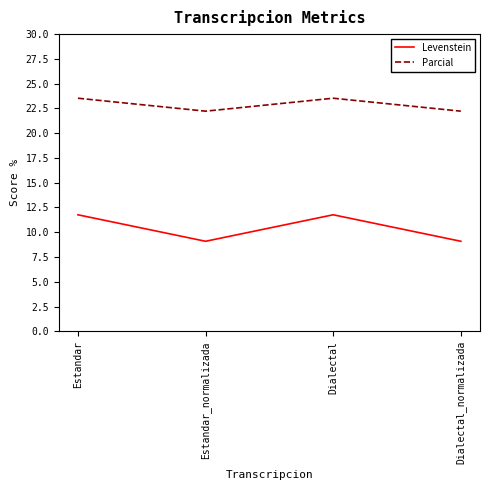

Which series has the largest range (max minus min)?

Levenstein